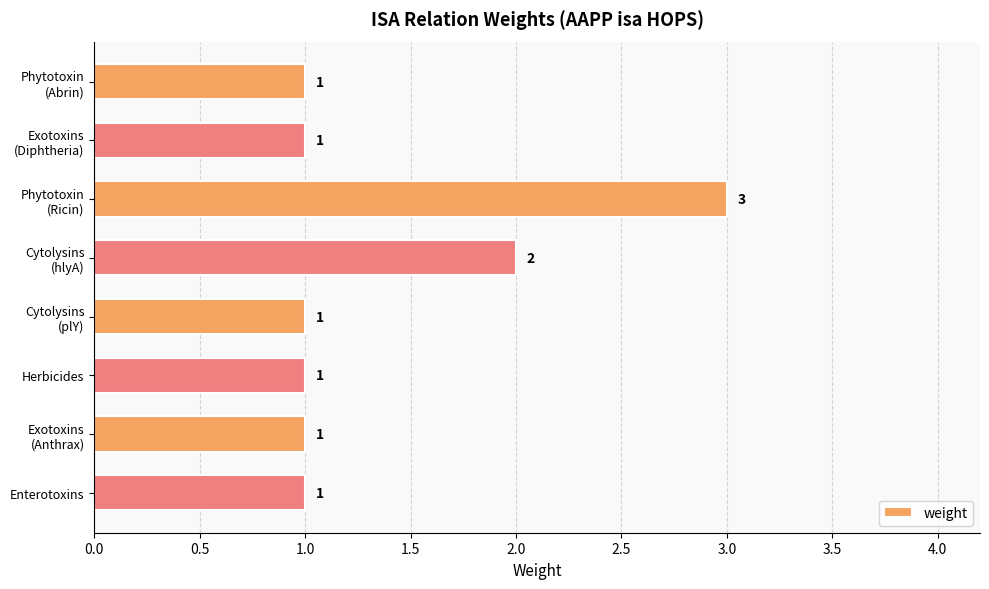

What is the maximum value shown in the chart?

3